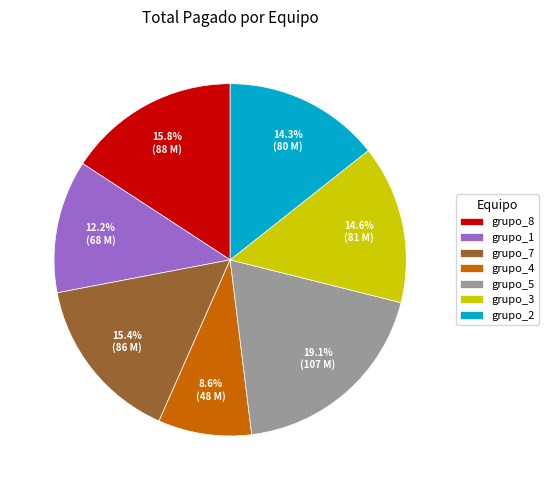

To the nearest percent, what is the difference between the largest and smallest slice percentages?

11%